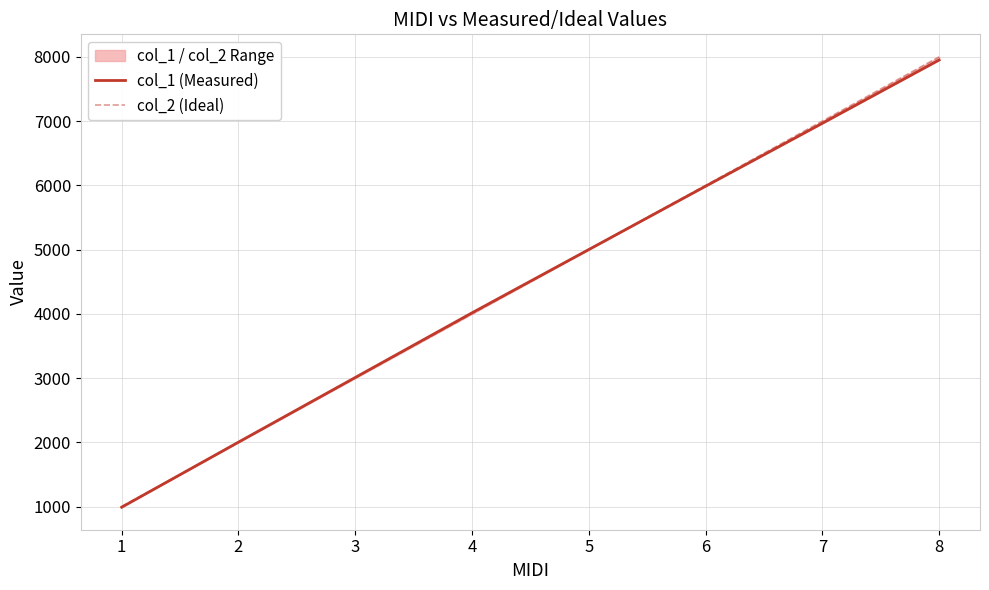

What is the spread (max minus min) of values at 8?

49.0